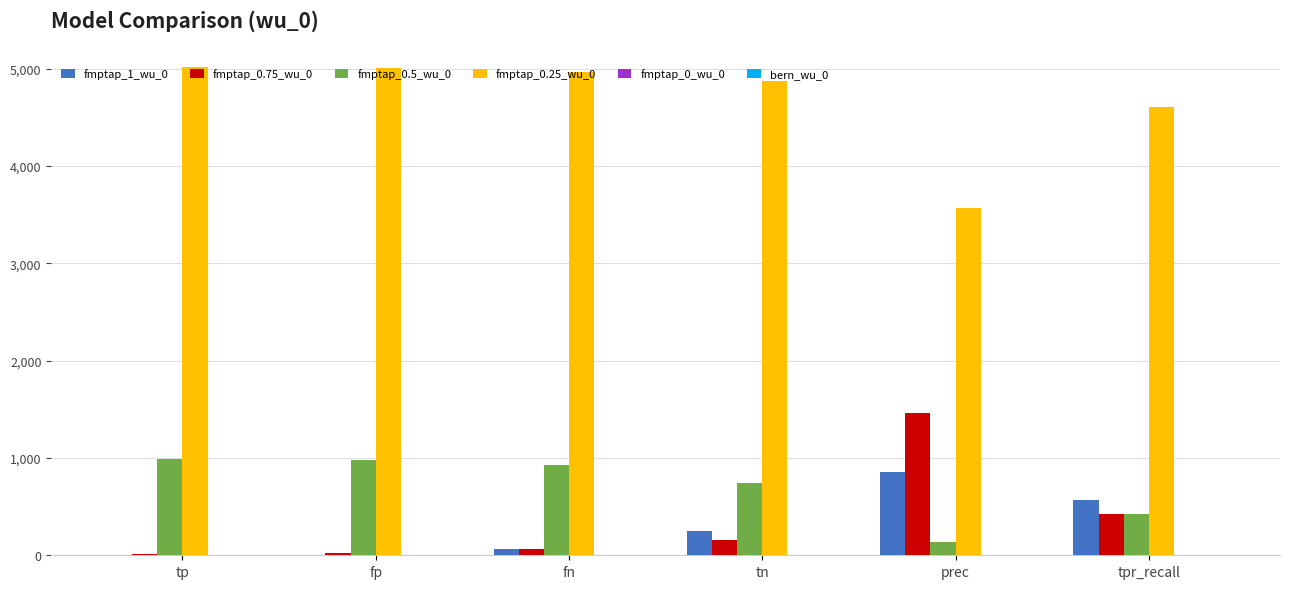

What is the sum of all fmptap_0.5_wu_0 values?

4200.0